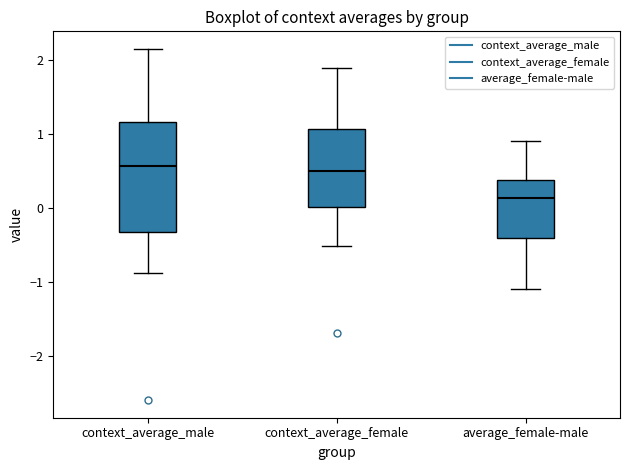

Reading left to right, transcribe this box plot: for each box, give where its median line is, the range the box spans, and where its two whiskers end, as read against the y-axis. The values are not printed on the chart, so give them approximately, as read against the axis.

context_average_male: median 0.6, box -0.3 to 1.2, whiskers -0.9 to 2.2
context_average_female: median 0.5, box 0.0 to 1.1, whiskers -0.5 to 1.9
average_female-male: median 0.1, box -0.4 to 0.4, whiskers -1.1 to 0.9